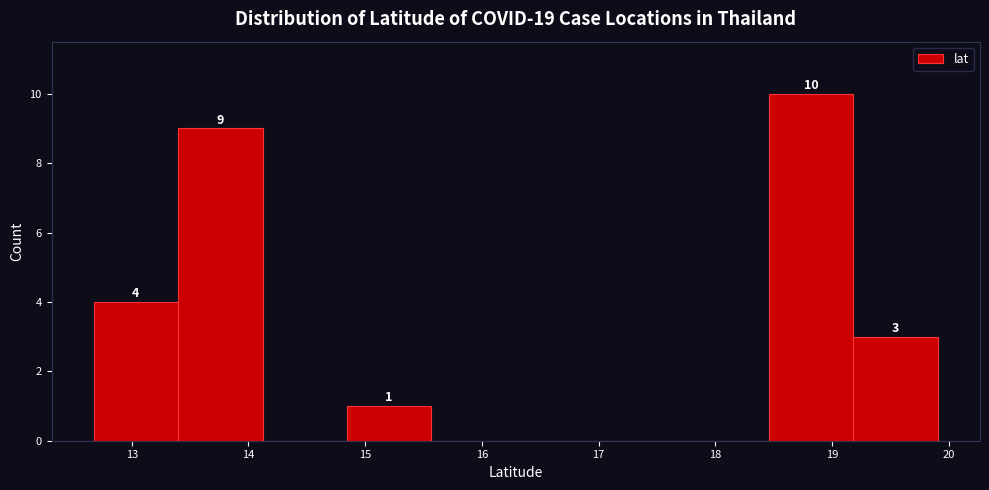

Over which range of the x-axis is the bar tallest?

18.5 to 19.2